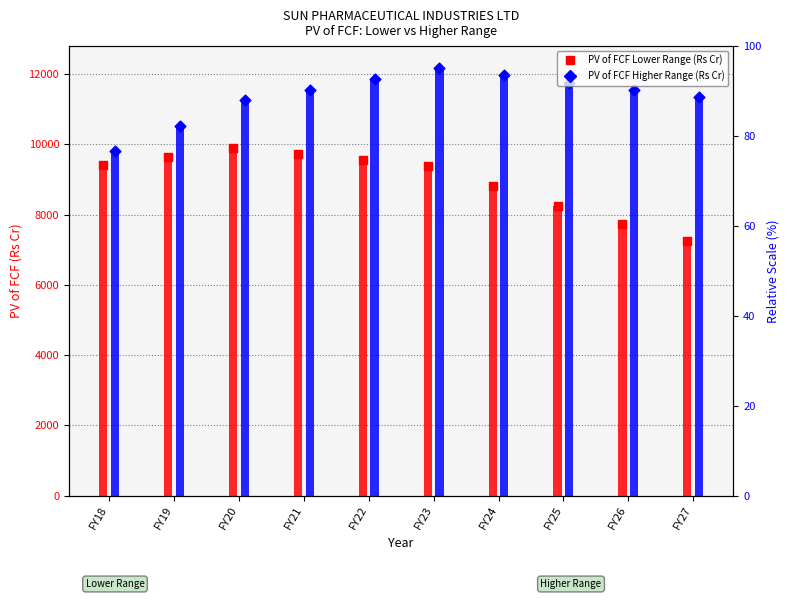

Is the value of PV of FCF Lower Range (Rs Cr) at FY19 greater than the value of PV of FCF Higher Range (Rs Cr) at FY18?

No